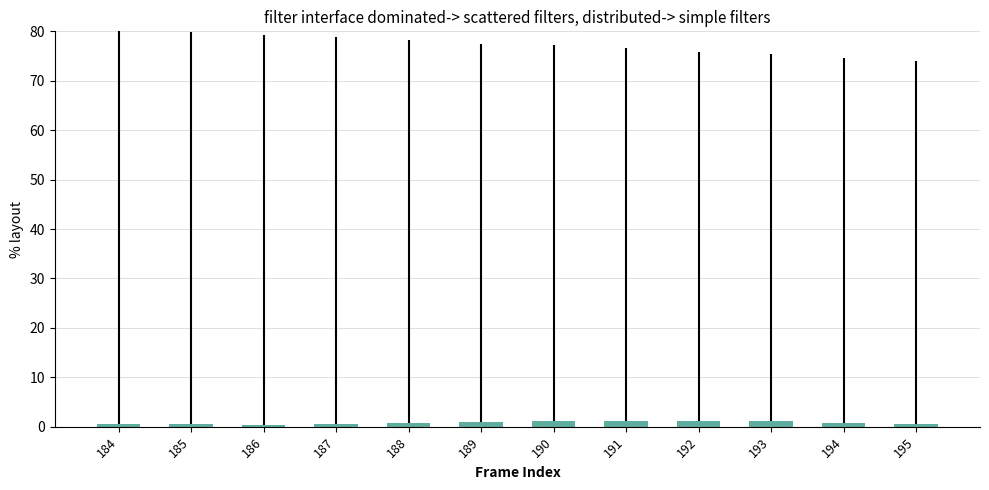

What is the change in value from 191 to 193?

-0.1